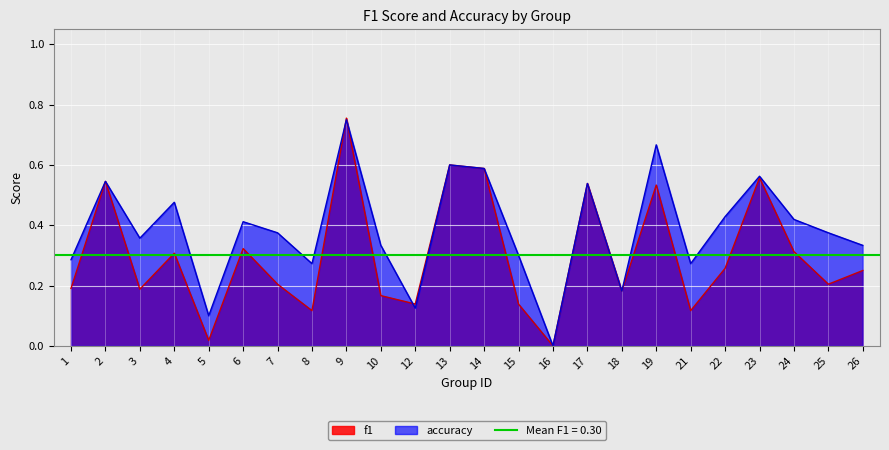

How many interior local peaks does the f1 series have?

8